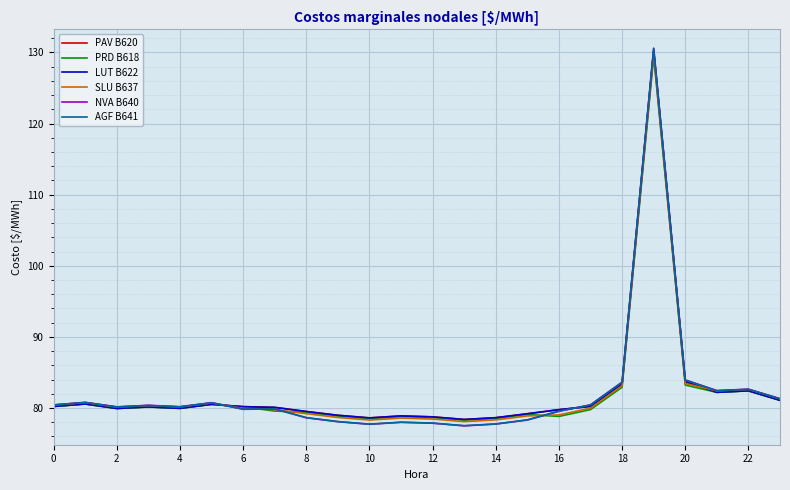

Which series has the largest range (max minus min)?

NVA B640